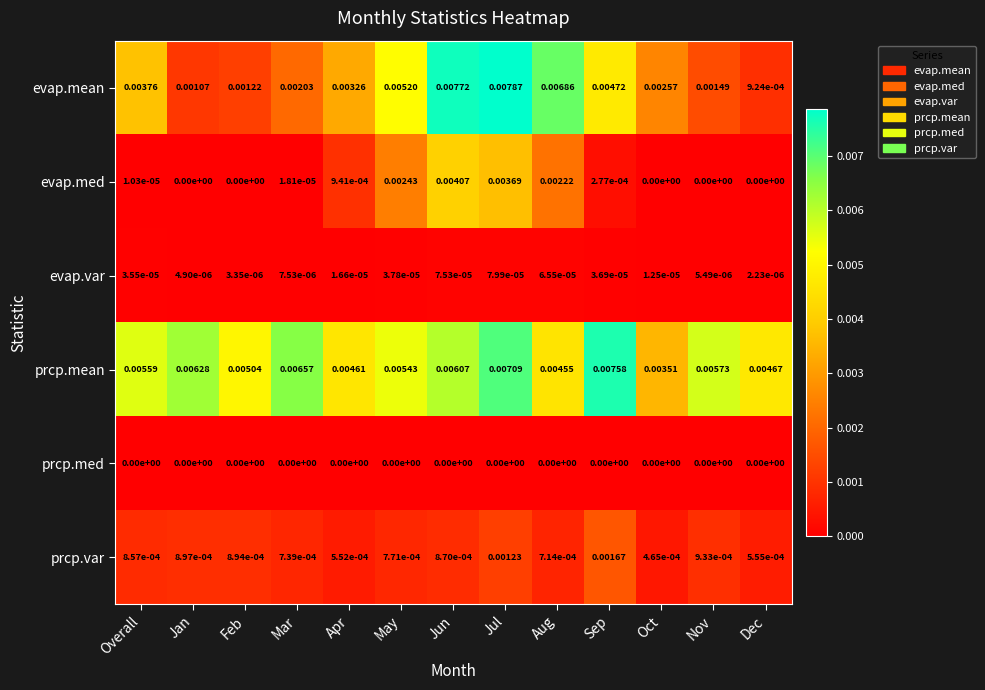

At which category is the sum across all series the highest?

Jul